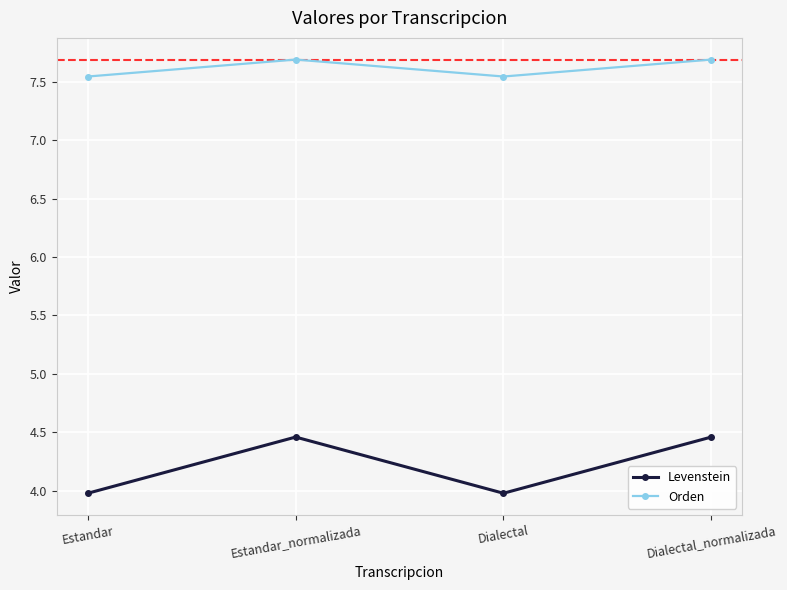

True or false: Orden and Levenstein intersect in this chart.

False